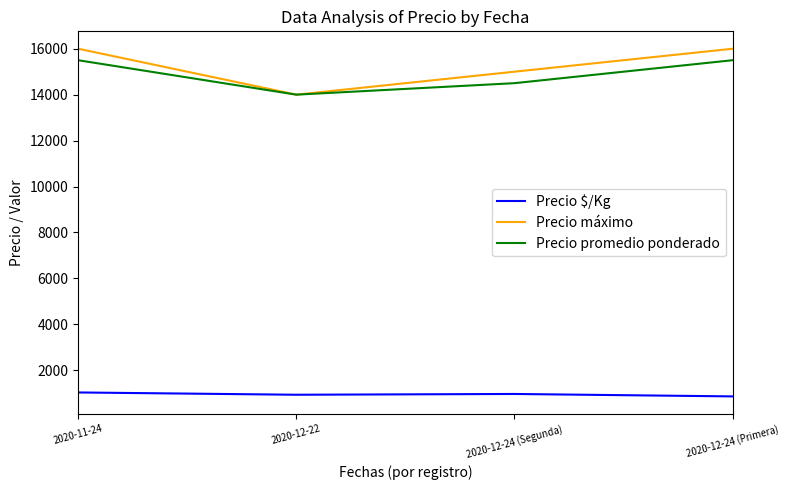

Which series has the largest range (max minus min)?

Precio máximo